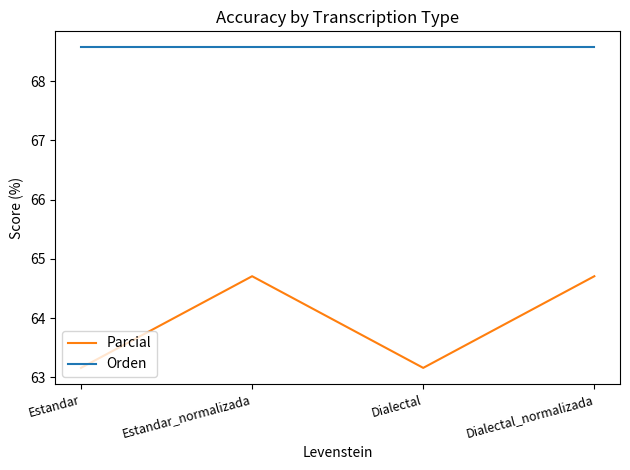

Reading right to left, extract all data points from this chart.

Parcial: 64.7	63.2	64.7	63.2
Orden: 68.6	68.6	68.6	68.6